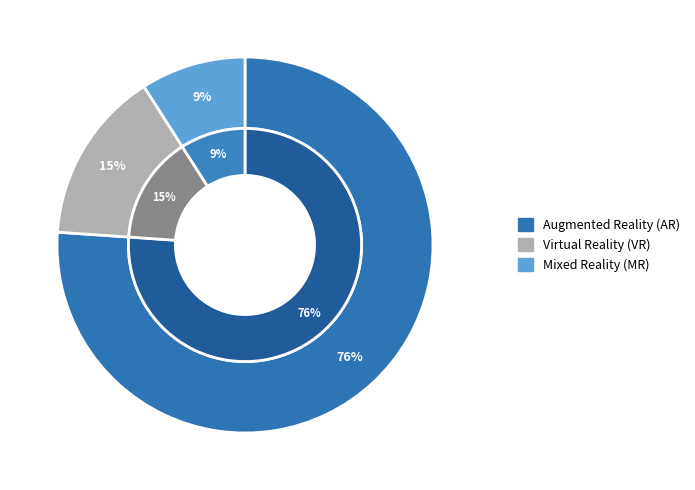

Is 10 the majority of the pie?

No